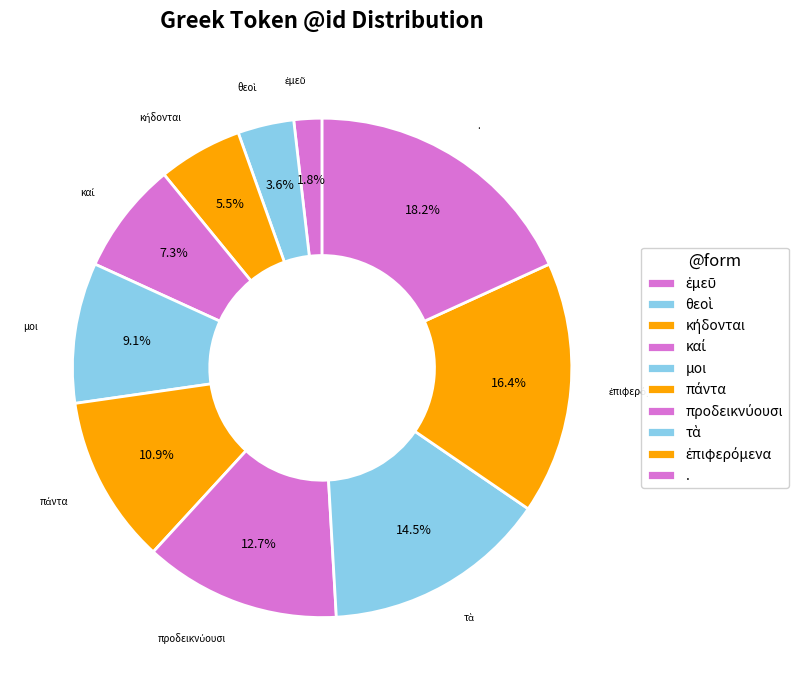

How many slices are in this pie chart?

10